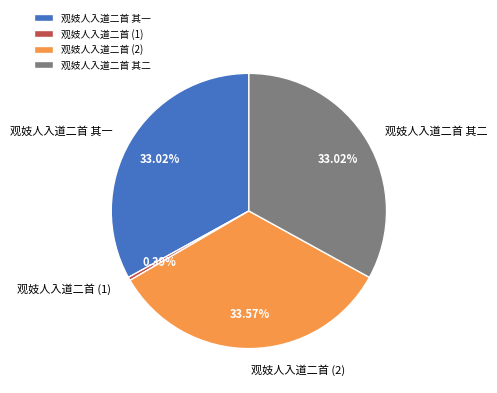

Is 观妓人入道二首 其一 the majority of the pie?

No